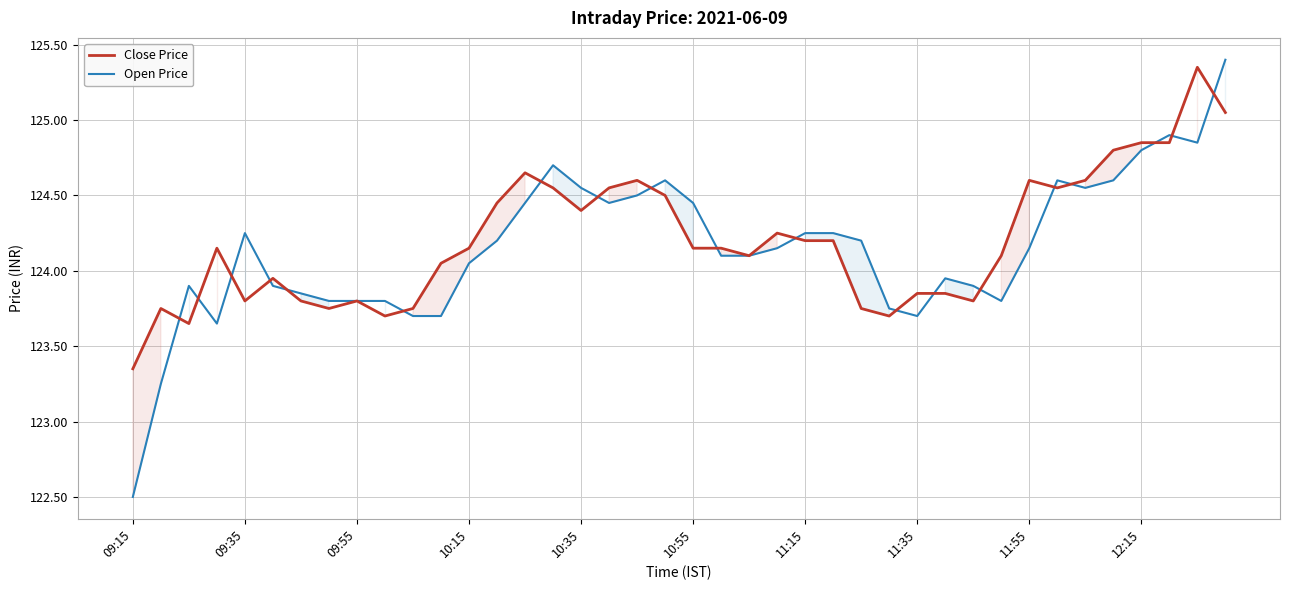

Where does the Open Price series first go above 124?

09:35